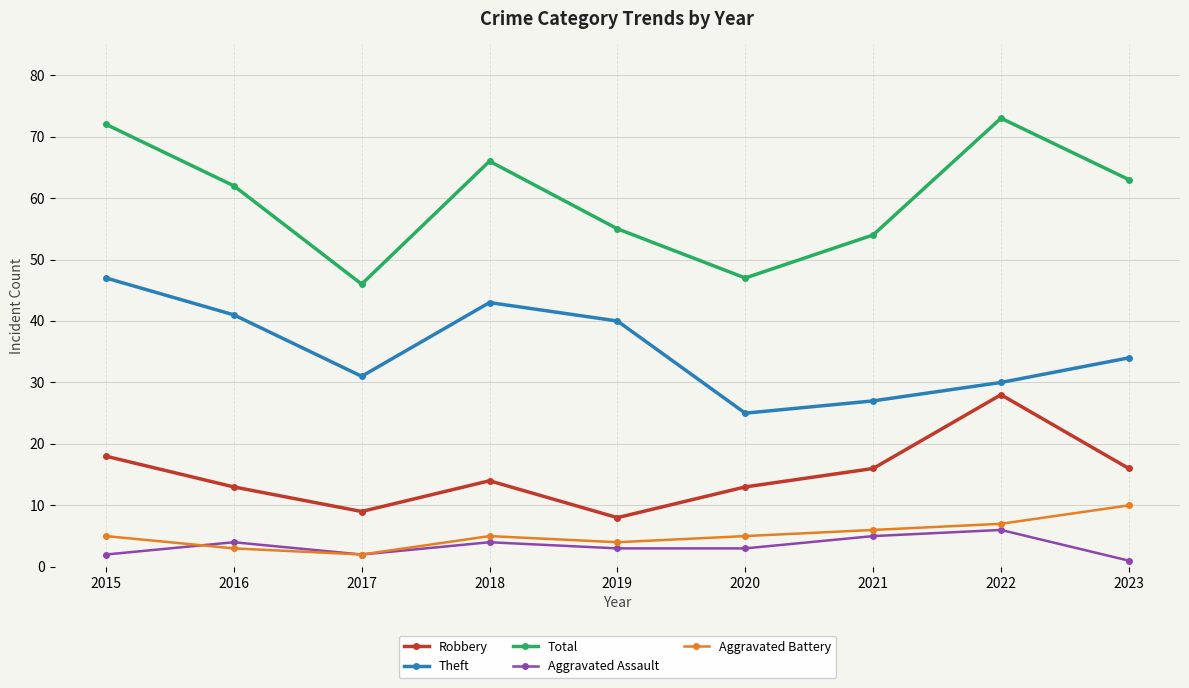

Is the value of Aggravated Assault at 2021 greater than the value of Total at 2019?

No